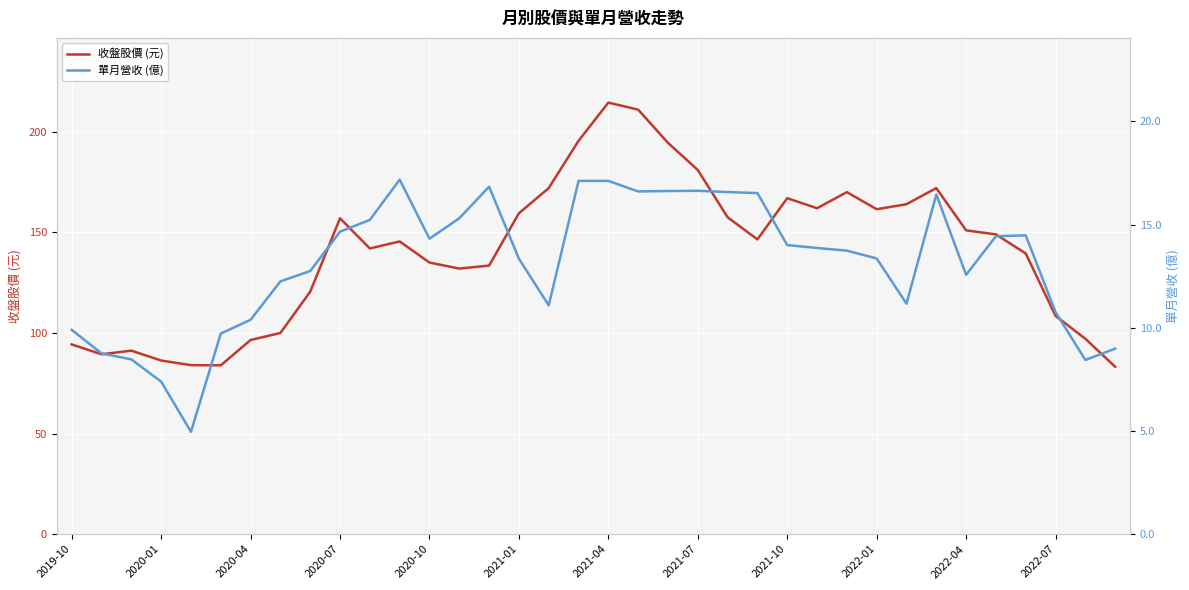

What is the lowest value of the 收盤股價 (元) series?

83.2